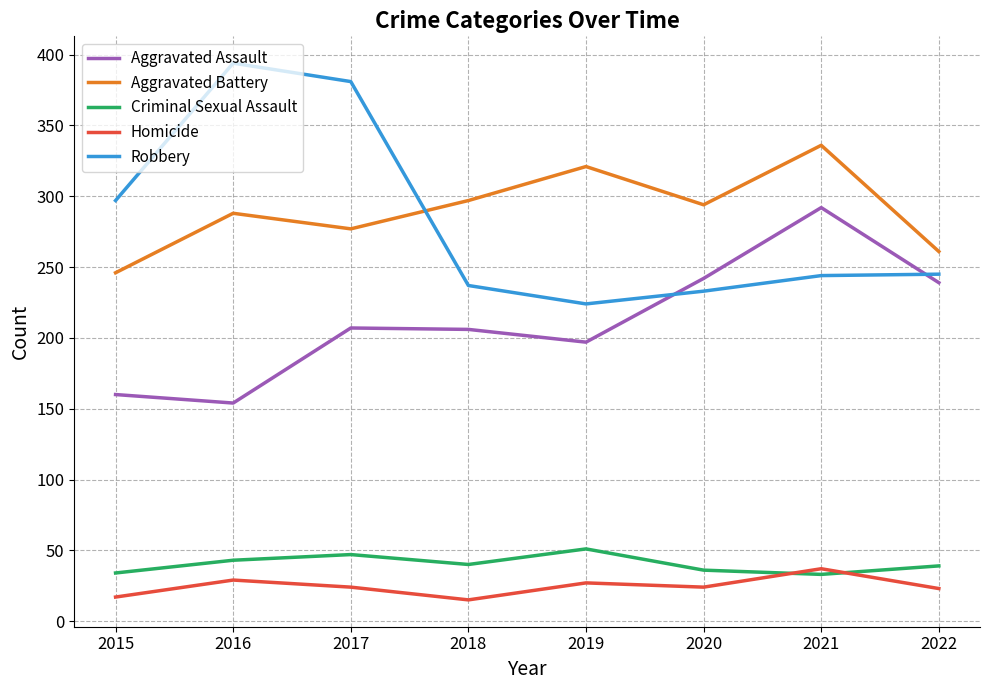

What are all the series names shown in the legend?

Aggravated Assault, Aggravated Battery, Criminal Sexual Assault, Homicide, Robbery